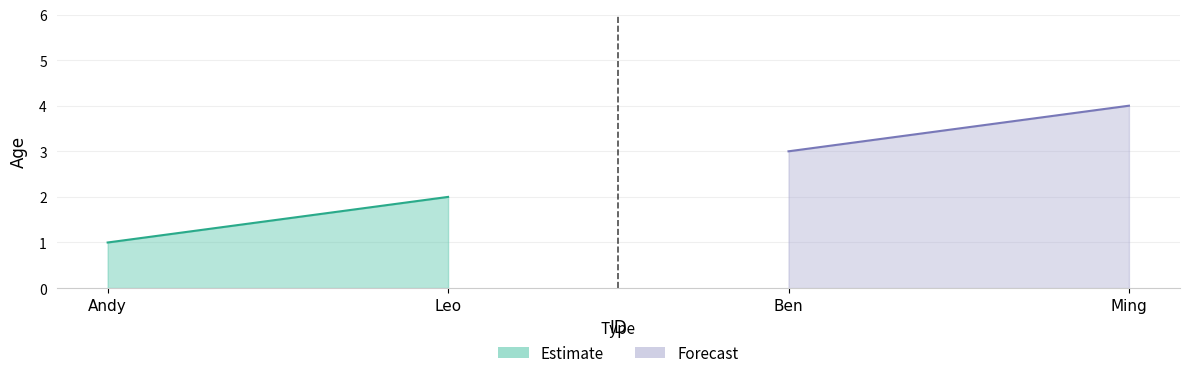

How many values are between 2 and 4?

3